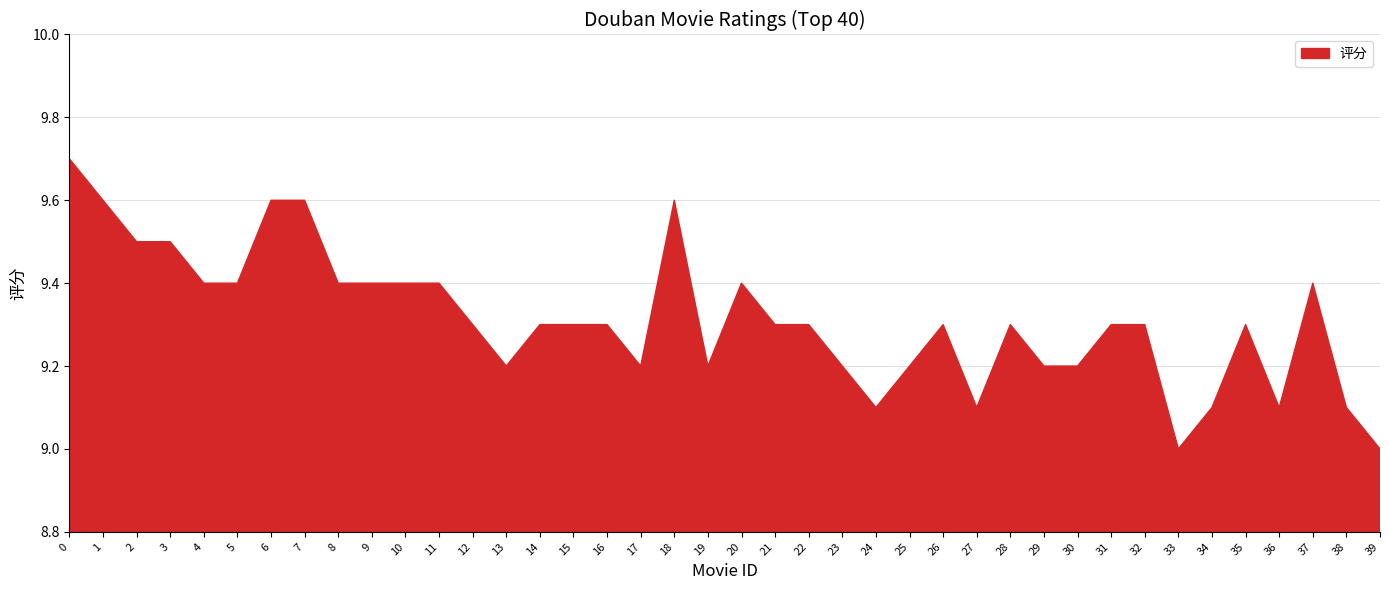

What is the average value?

9.3